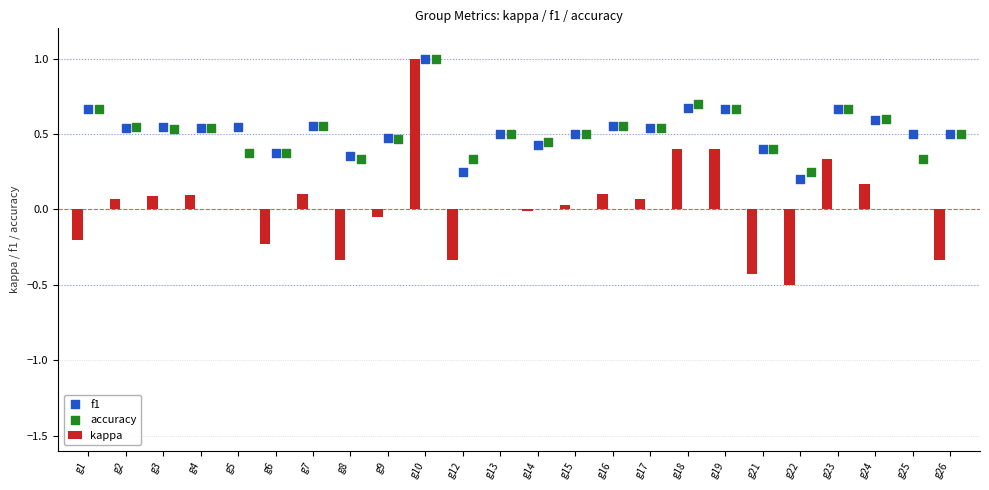

What are all the series names shown in the legend?

kappa, f1, accuracy